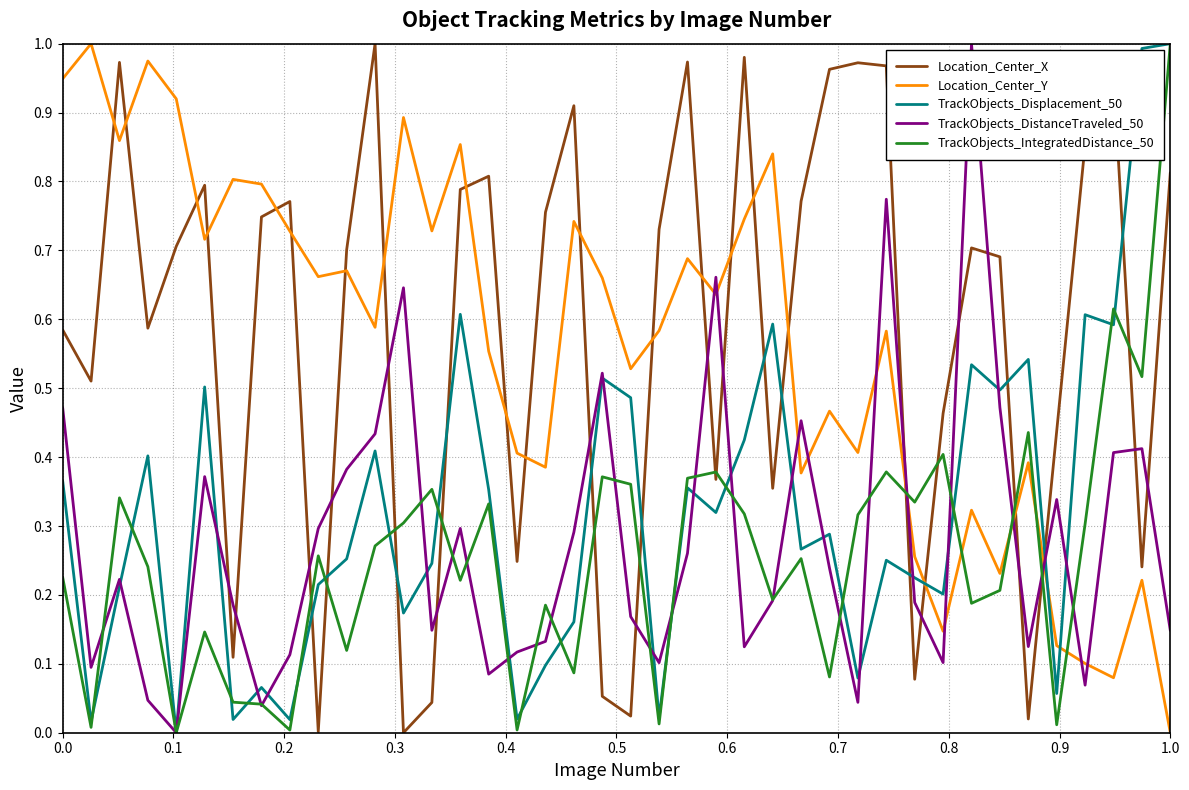

How many positive values does the Location_Center_Y series have?

39